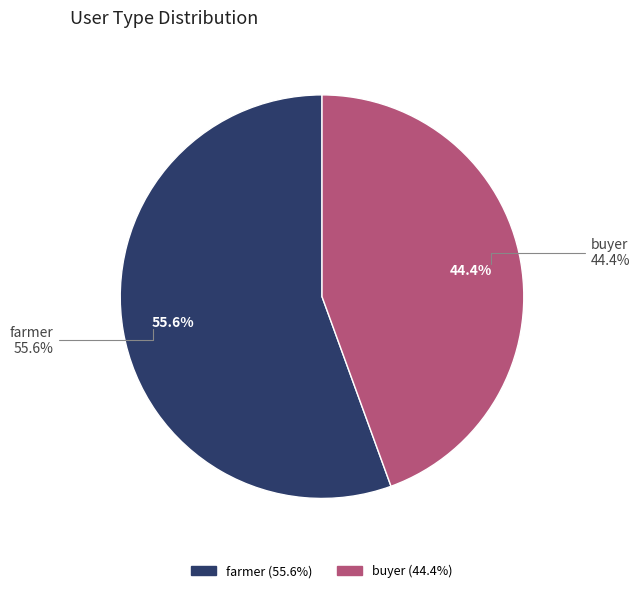

To the nearest percent, what percentage of the pie is buyer?

44%